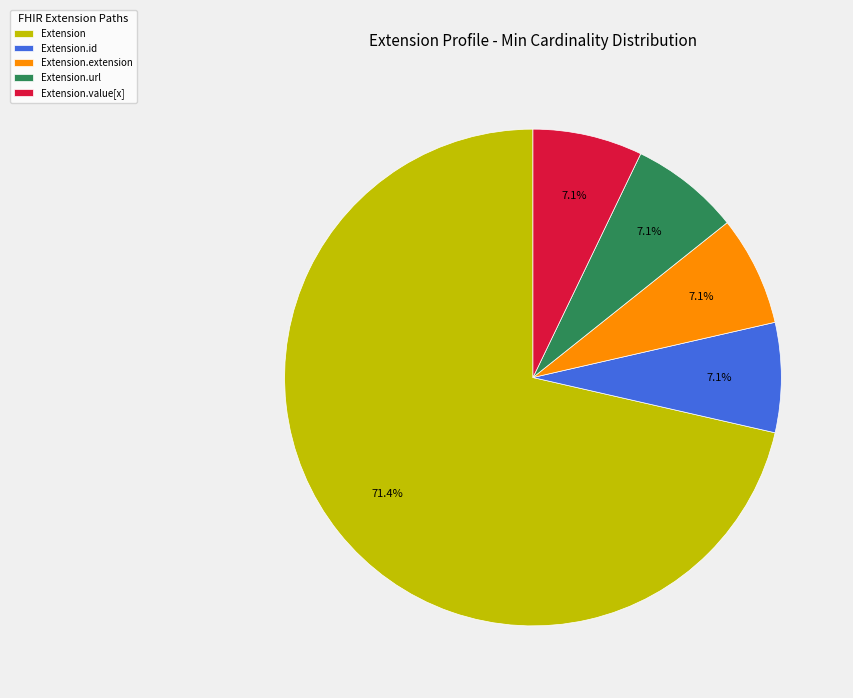

Approximately how many times larger is the value at Extension.value[x] compared to Extension.url?

1.0